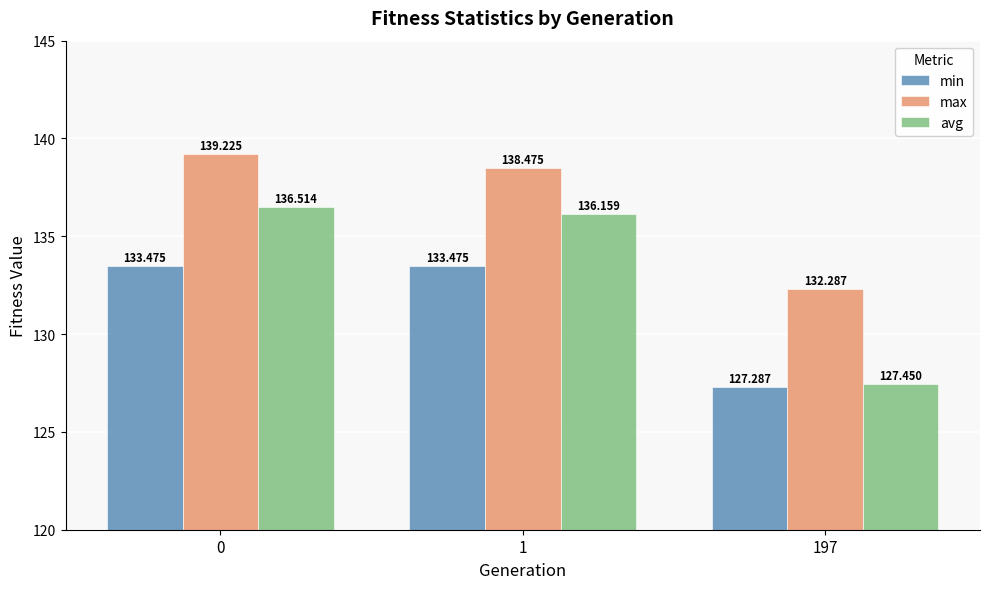

How many bars are there in each group?

3